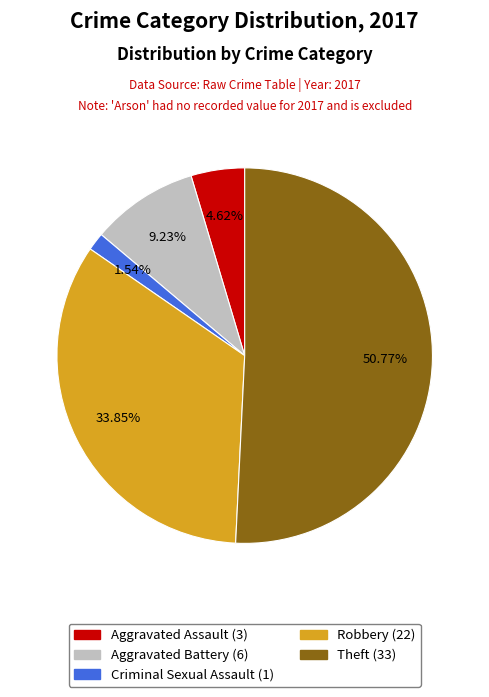

Does any single category account for the majority?

Yes